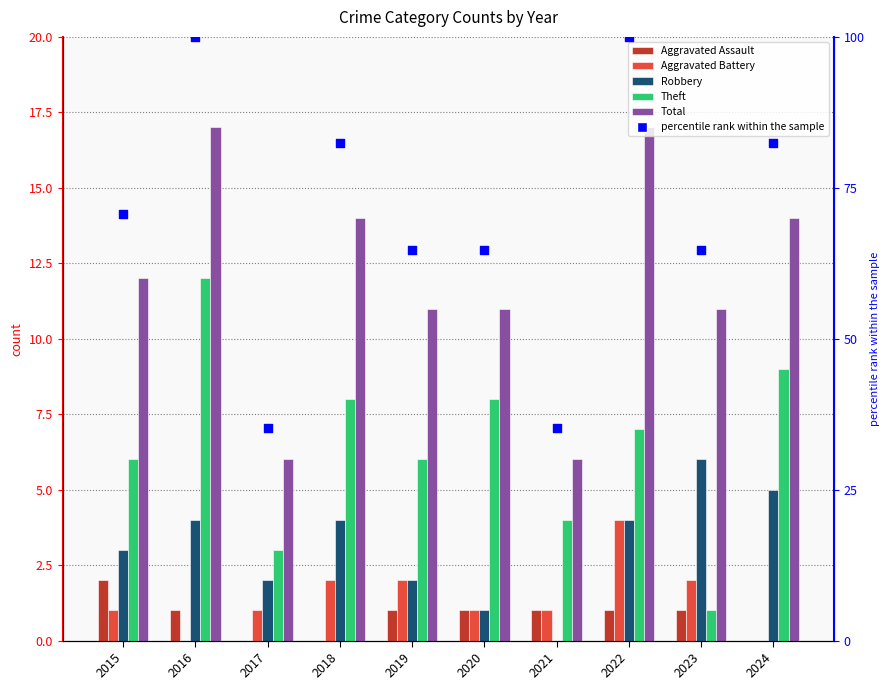

Is the value of Total at 2019 greater than the value of Robbery at 2017?

Yes